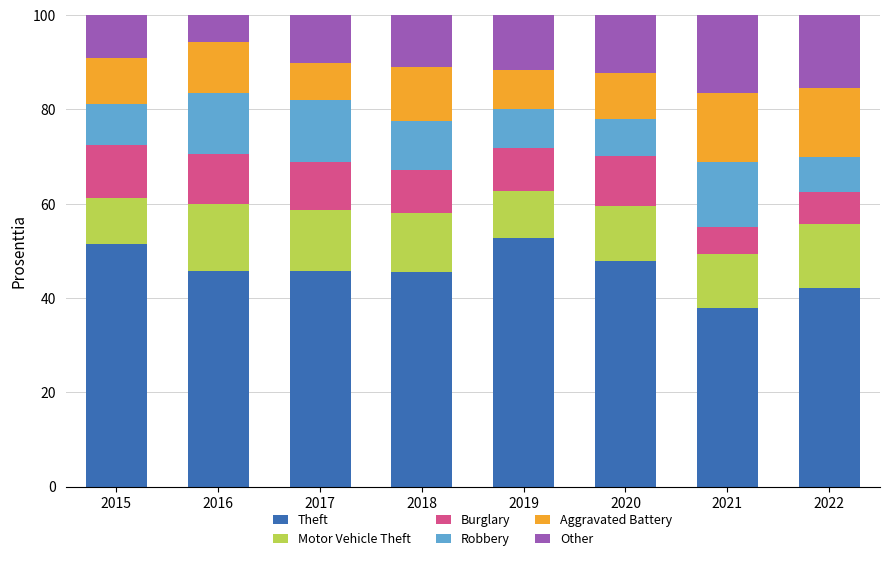

What is the difference between the maximum and minimum values in the Theft series?

14.7